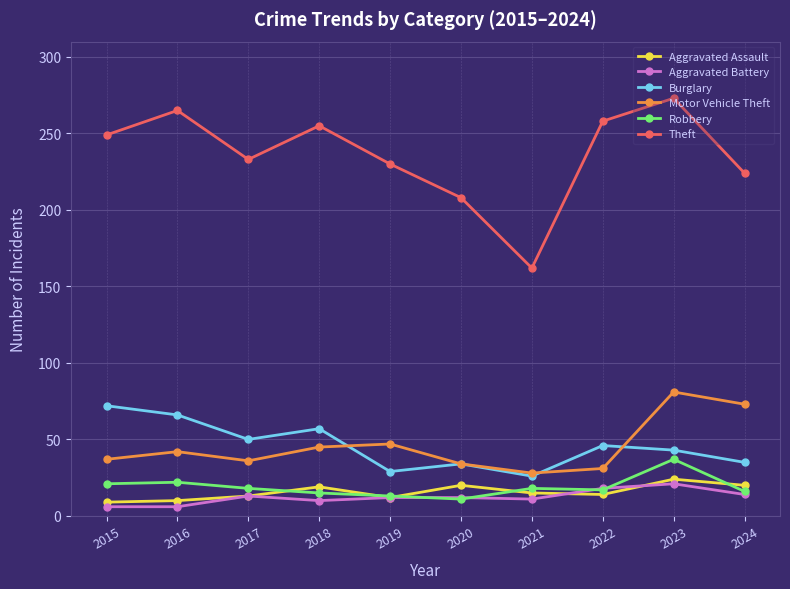

What is the spread (max minus min) of values at 2024?

210